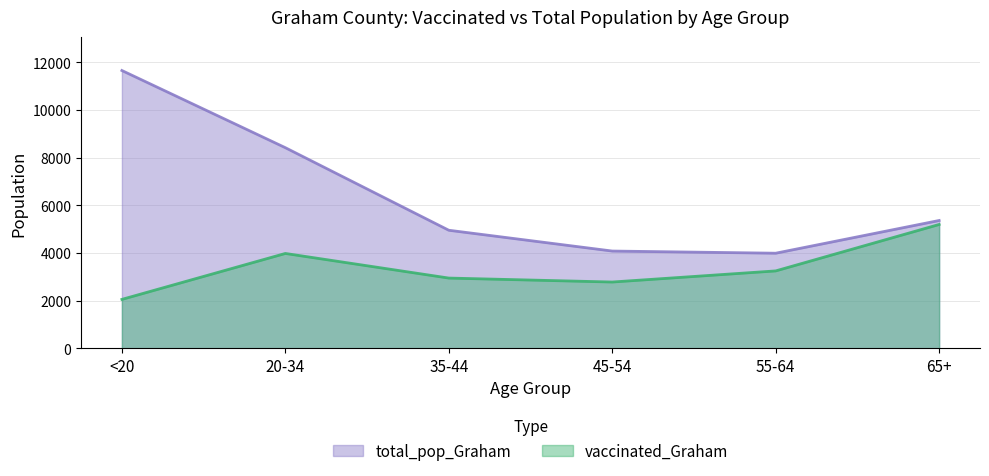

True or false: total_pop_Graham and vaccinated_Graham cross at least once.

False